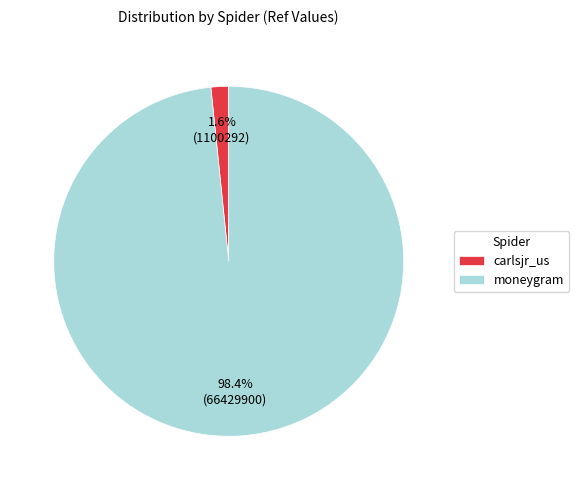

What is the total percentage of carlsjr_us and moneygram?

100.0%